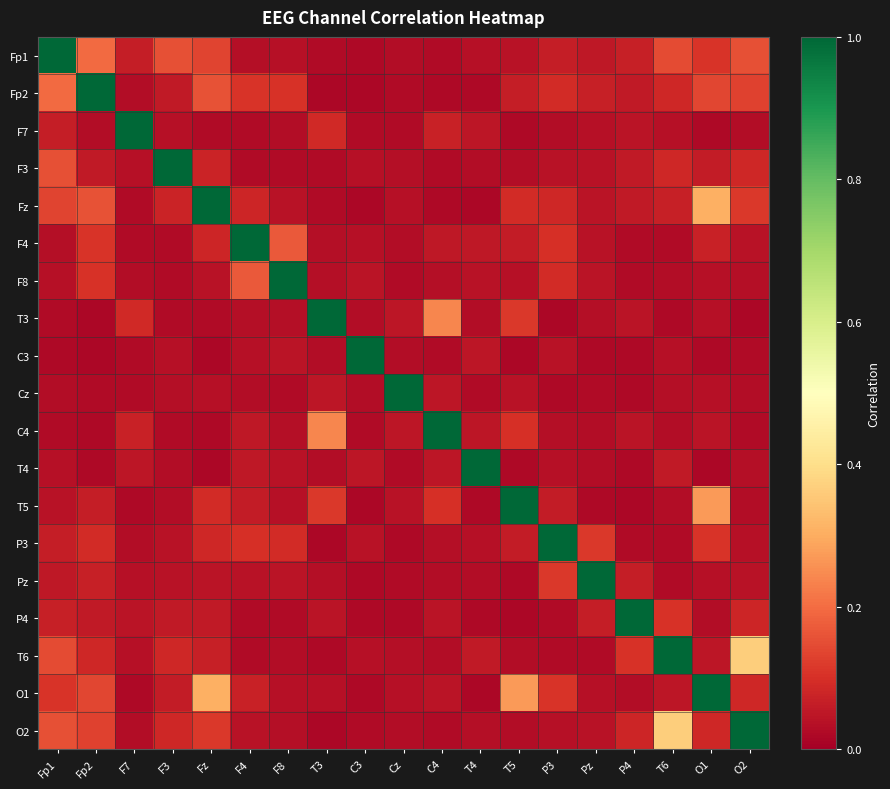

Between Fp1 and F7, which is larger?

Fp1